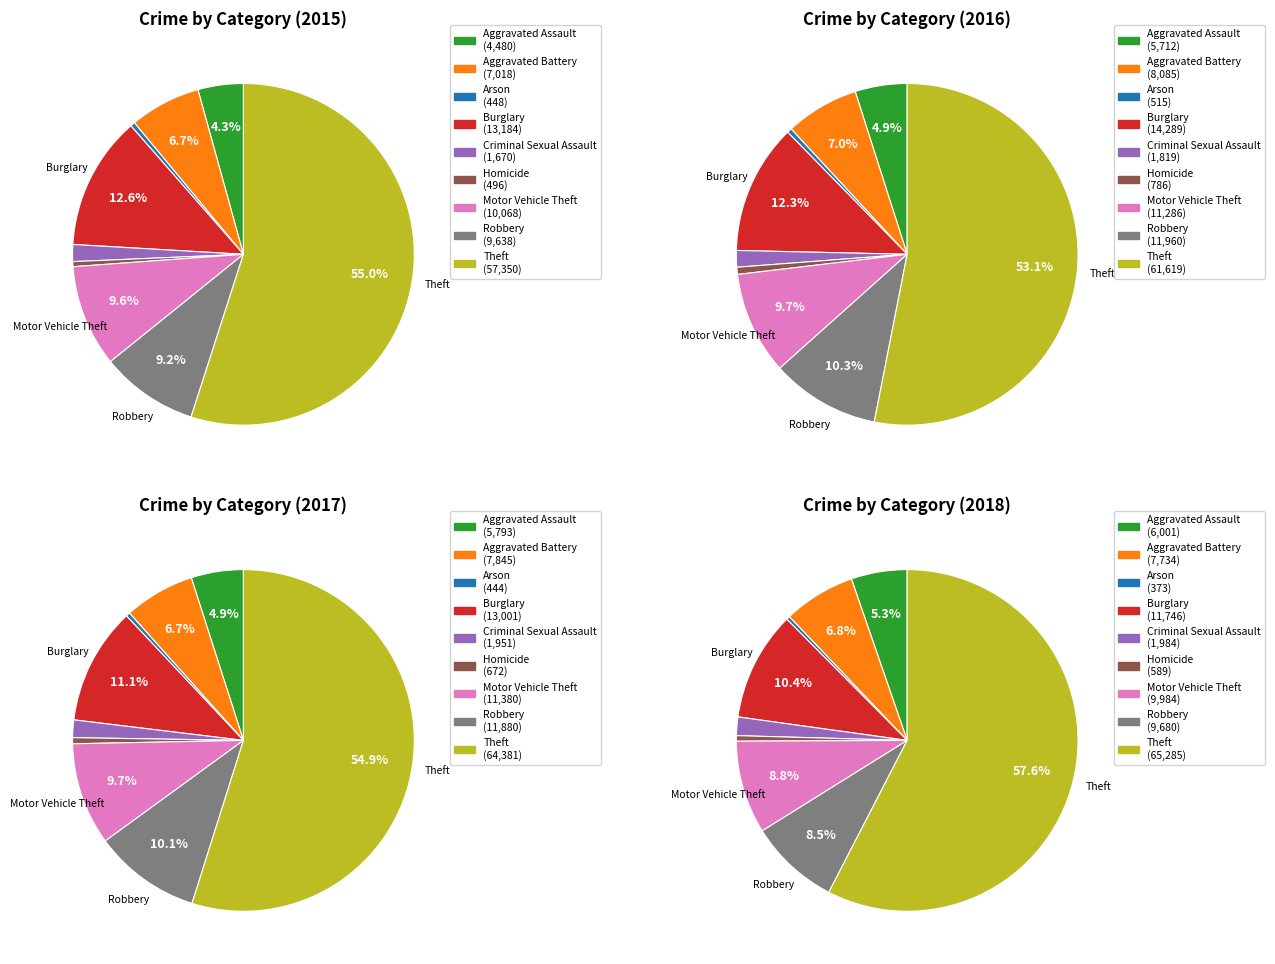

What percentage do Criminal Sexual Assault and Theft together represent?

56.6%